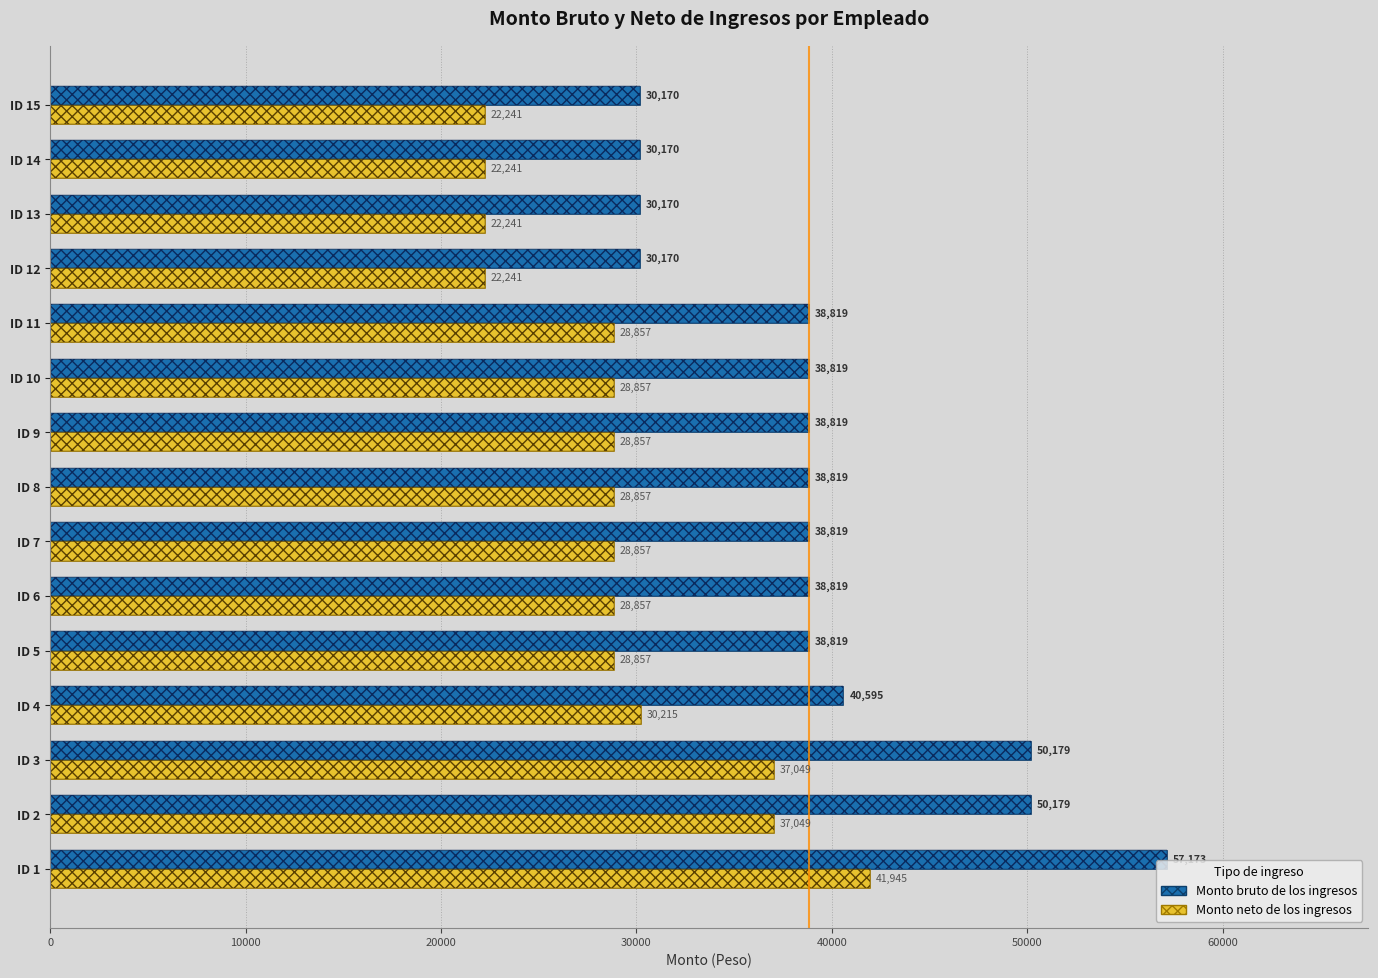

How many data points does each series have?

15